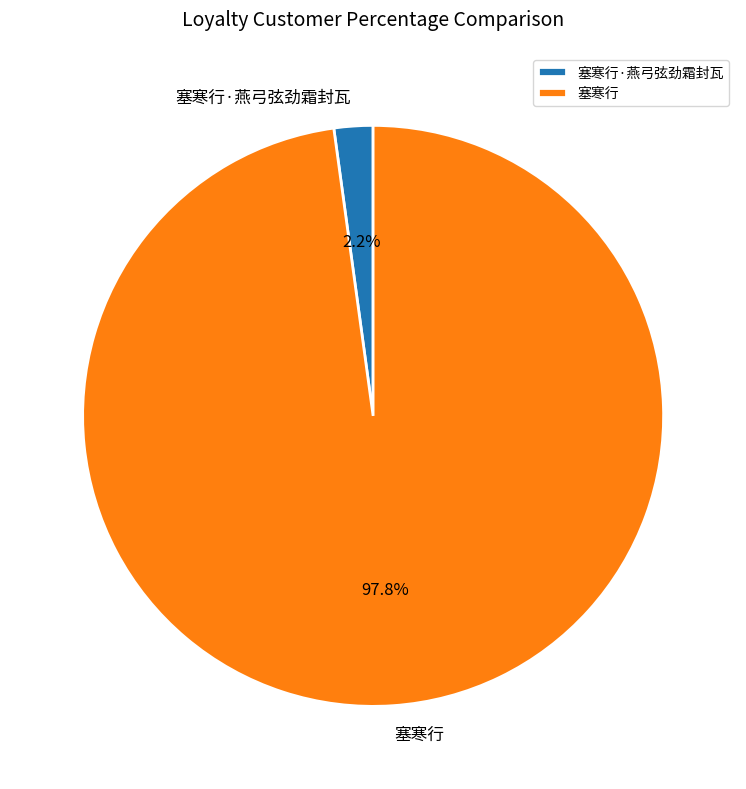

What portion of the pie excludes 塞寒行·燕弓弦劲霜封瓦?

97.8%